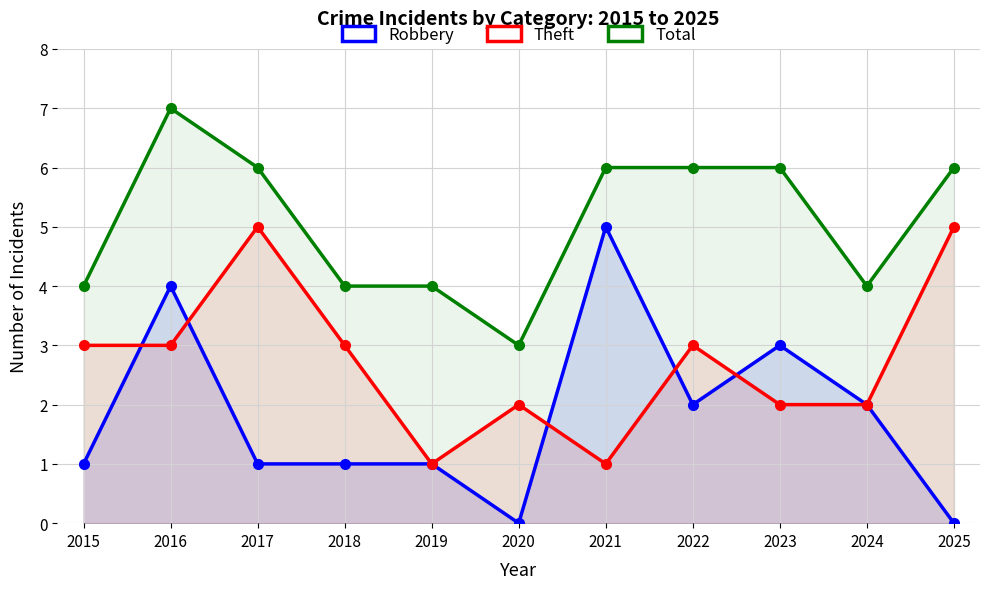

At which label is Total closest to 5?

2015